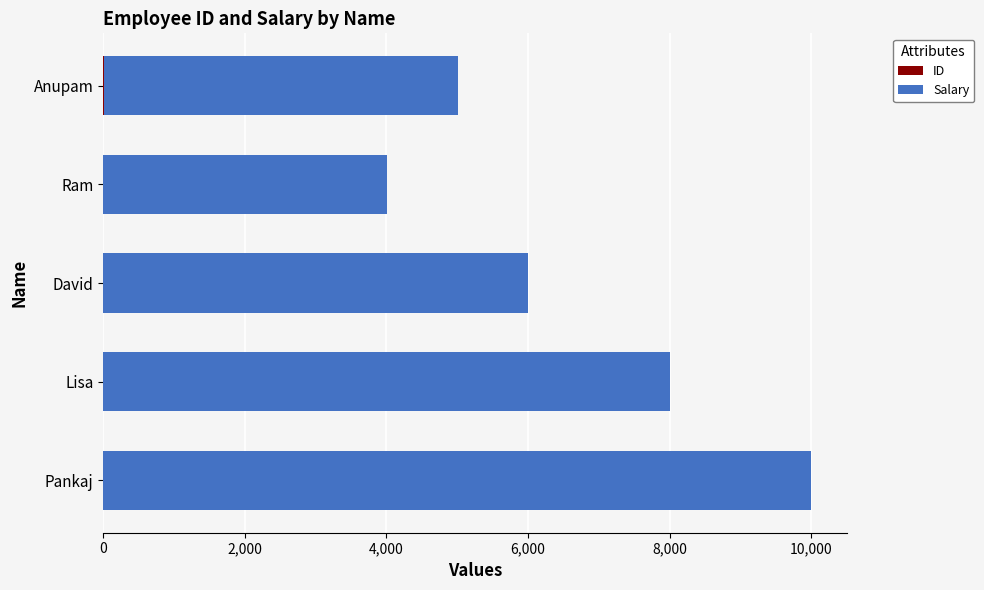

At which category is the sum across all series the highest?

Pankaj